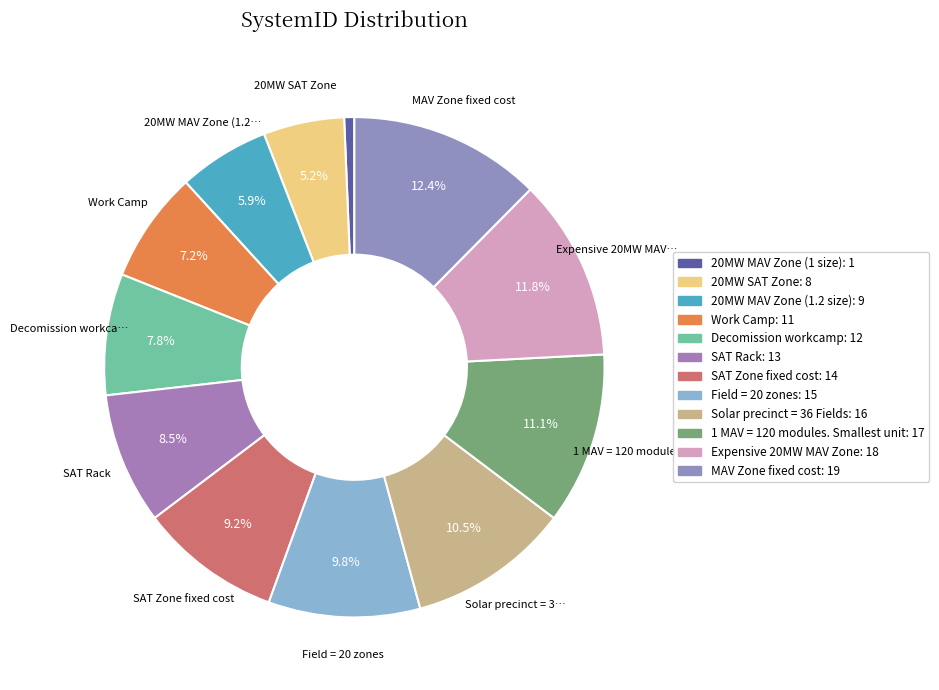

To the nearest percent, what is the difference between the largest and smallest slice percentages?

12%